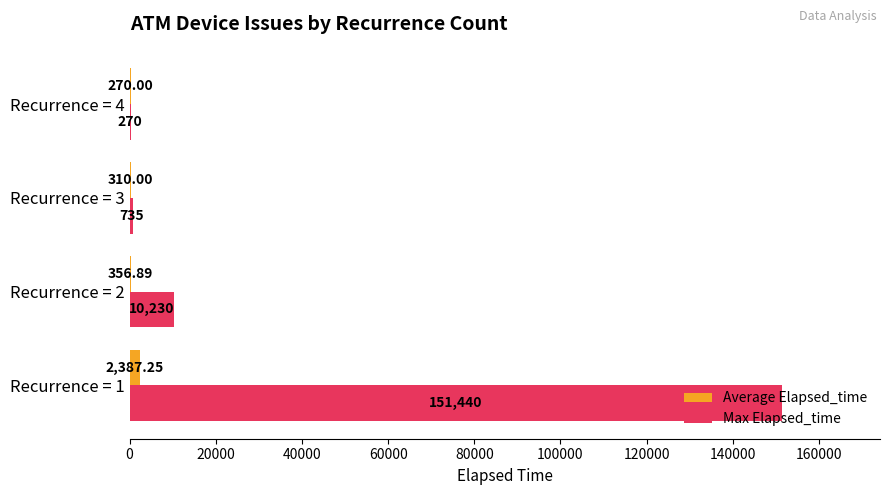

Which series changed the most between Recurrence = 1 and Recurrence = 4?

Max Elapsed_time